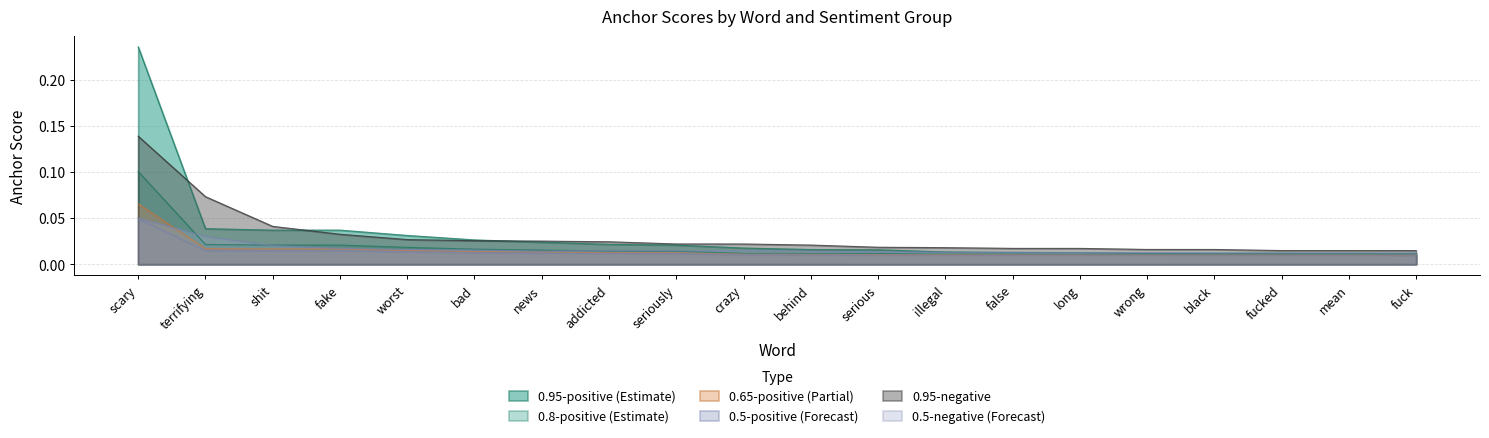

At which label does 0.95-negative anchor score reach its peak?

scary